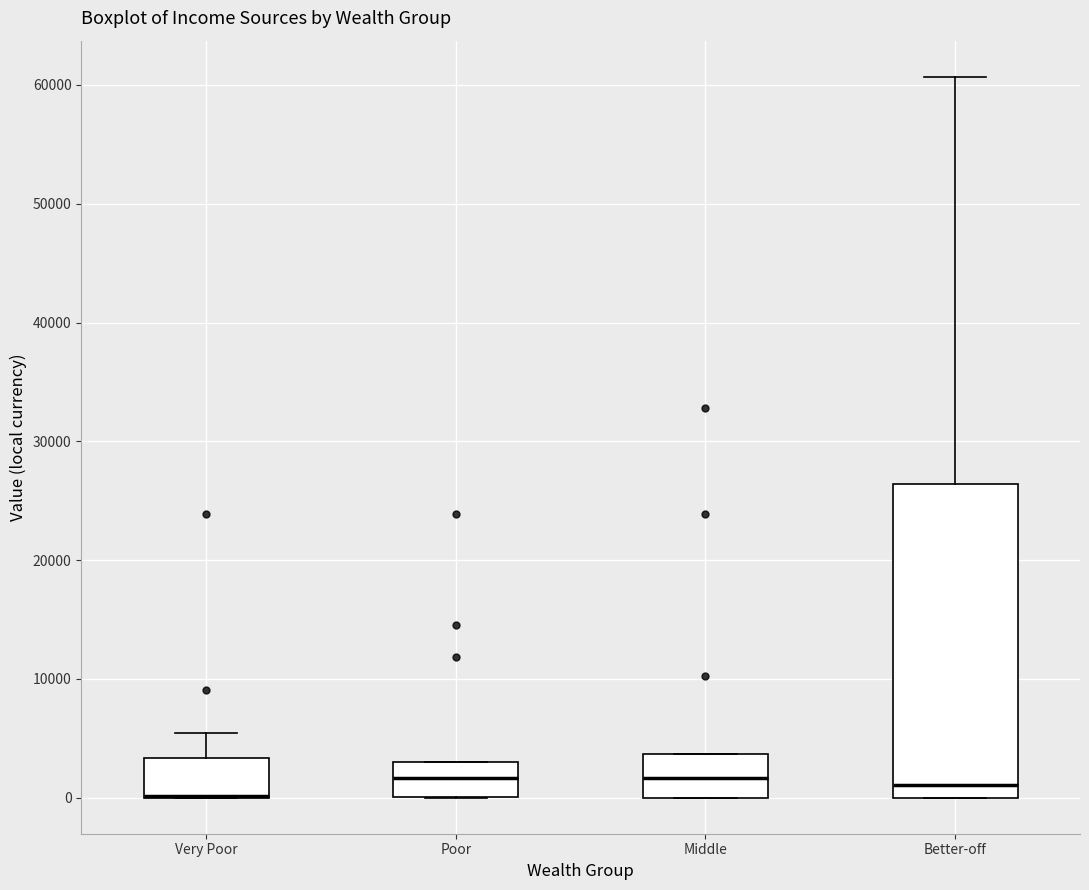

Reading left to right, transcribe this box plot: for each box, give where its median line is, the range the box spans, and where its two whiskers end, as read against the y-axis. The values are not printed on the chart, so give them approximately, as read against the axis.

Very Poor: median 0 (drawn on the box's lower edge), box 0 to 3000, whiskers 0 to 5000
Poor: median 2000, box 0 to 3000, whiskers 0 to 3000
Middle: median 2000, box 0 to 4000, whiskers 0 to 4000
Better-off: median 1000, box 0 to 26000, whiskers 0 to 61000